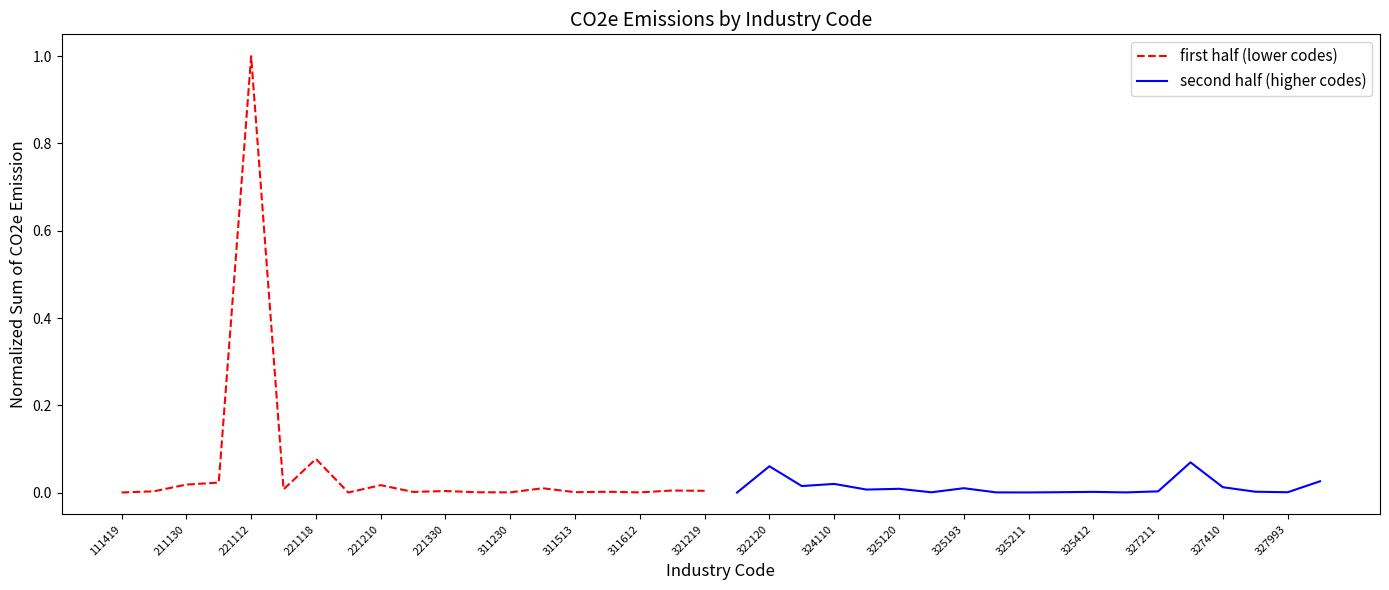

The second half (higher codes) series shows 0.0 at 325120. True or false?

False